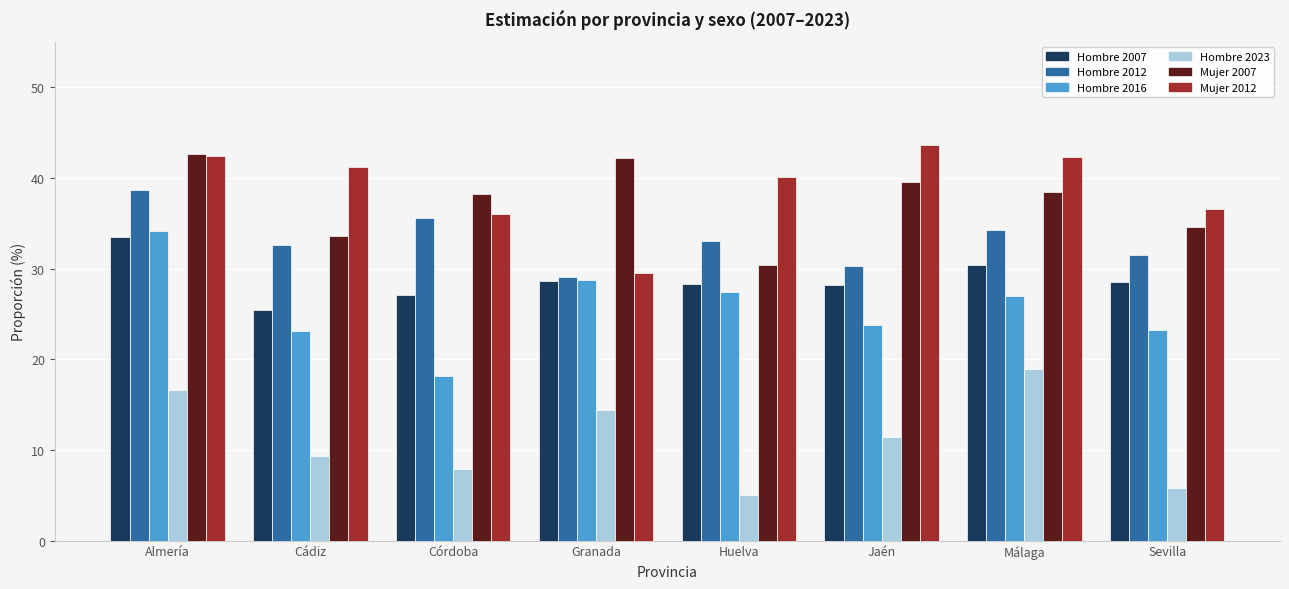

What is the sum of the Mujer 2012 values at Córdoba and Sevilla?

72.6